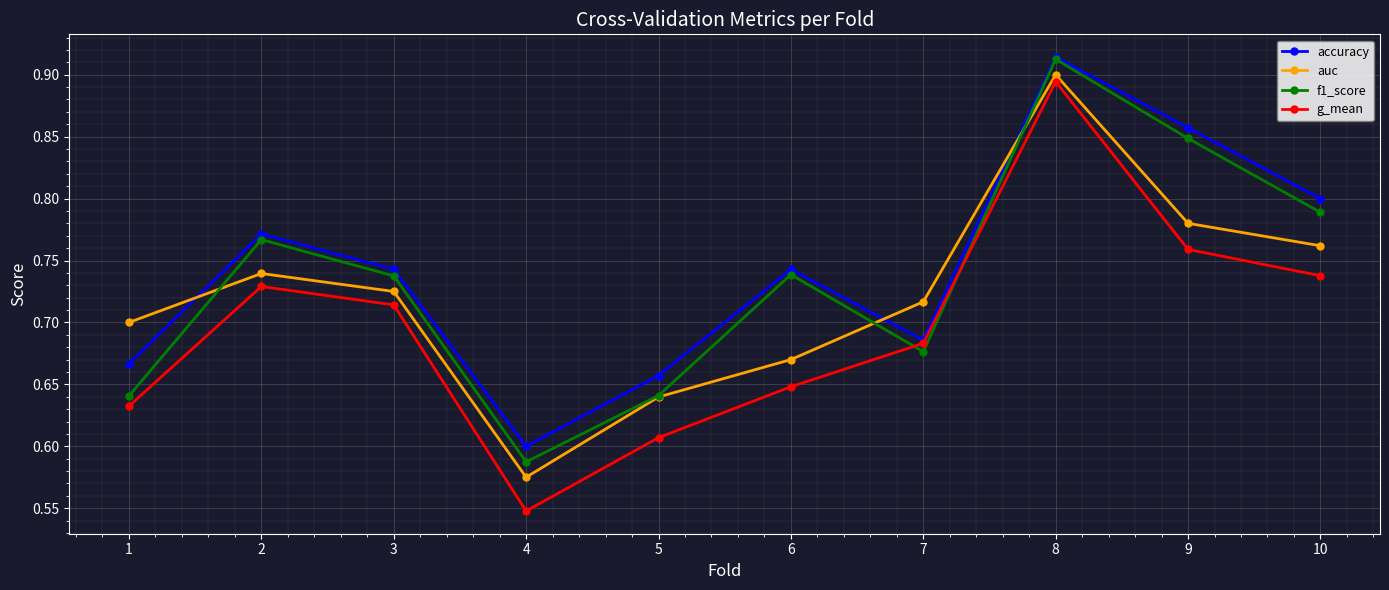

Which series has the widest spread of values?

g_mean